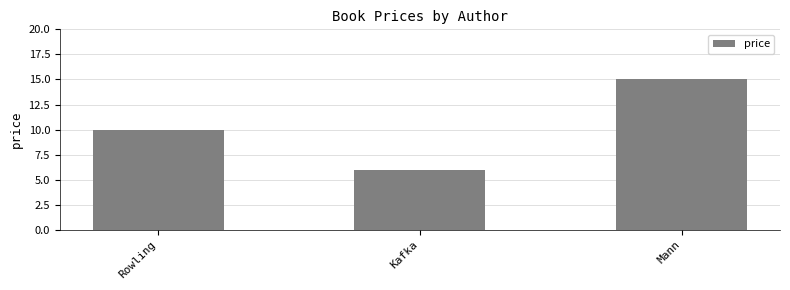

What is the difference between the maximum and second lowest values?

5